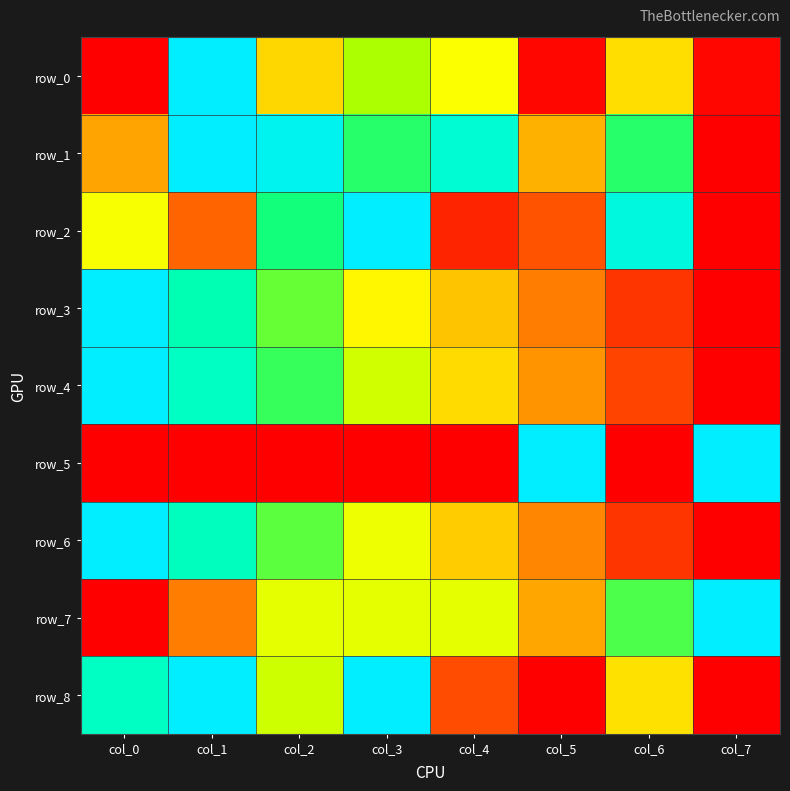

How many series are shown in this chart?

9